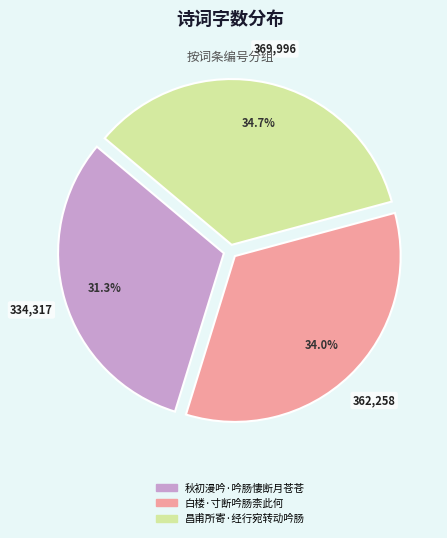

How many segments does this pie chart have?

3